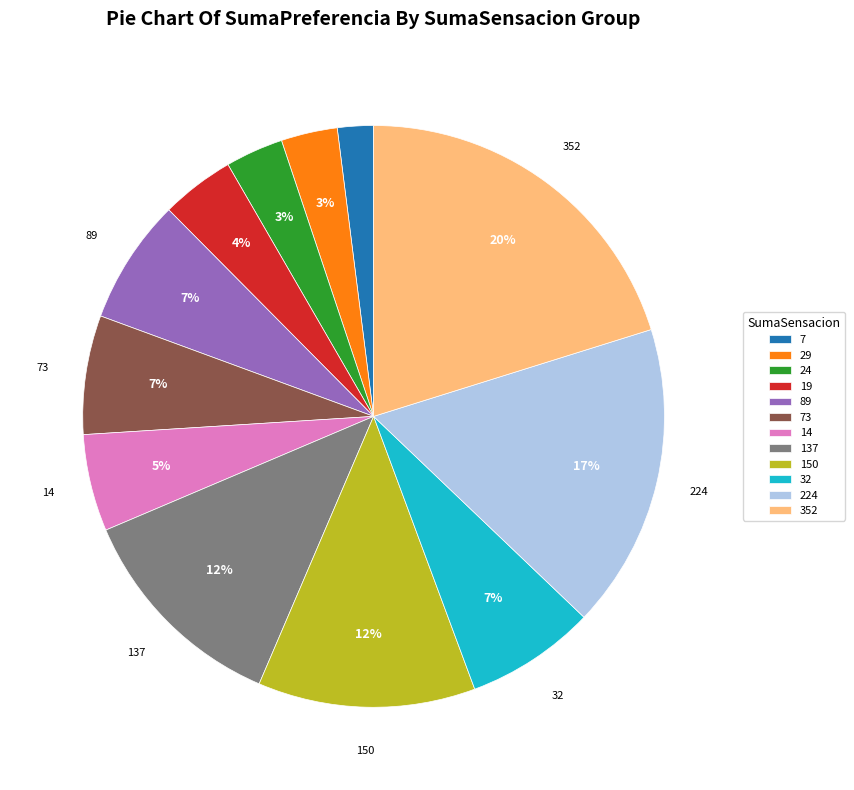

True or false: 19 accounts for 9% of the total.

False